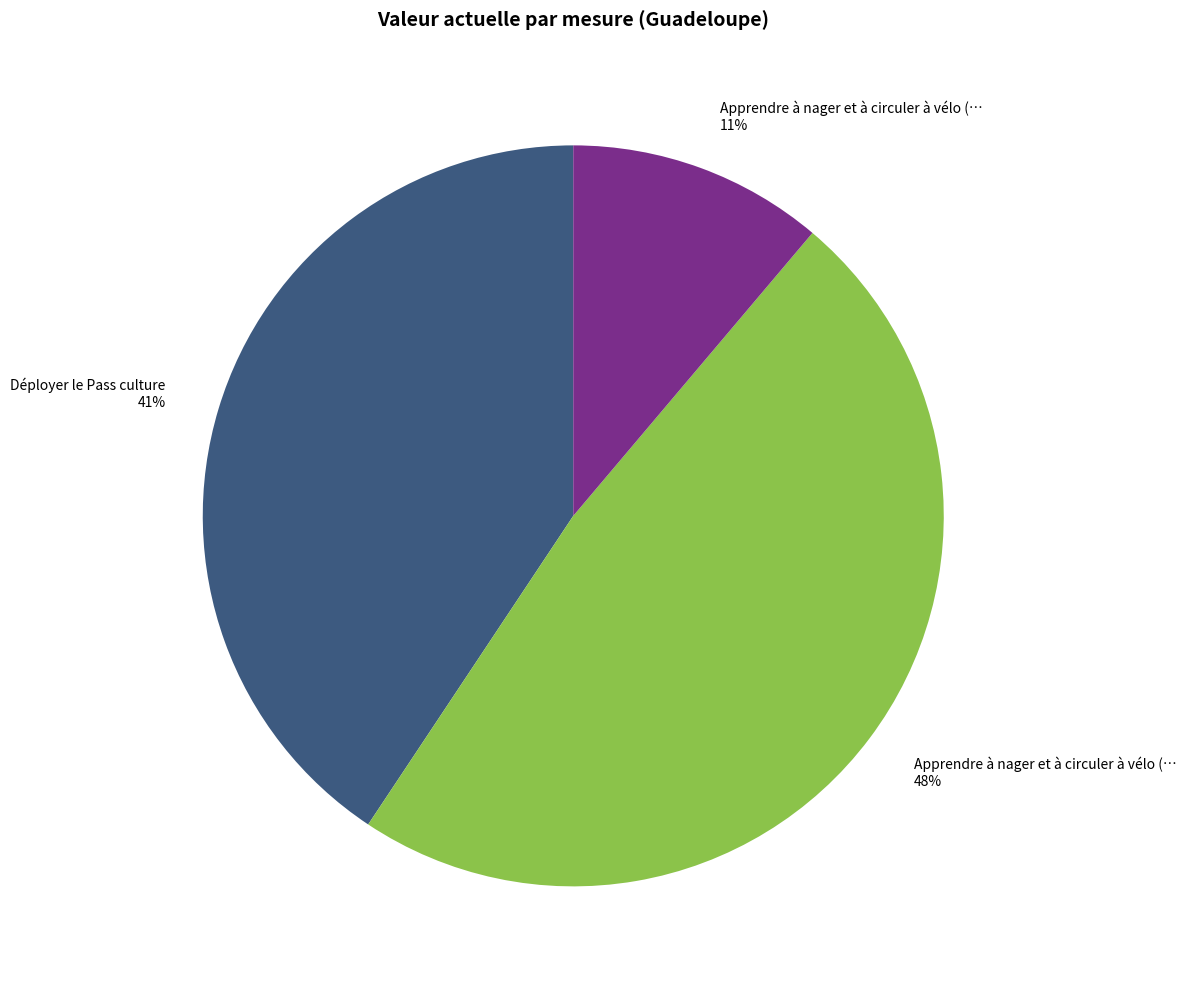

To the nearest percent, what is the difference between the largest and smallest slice percentages?

37%